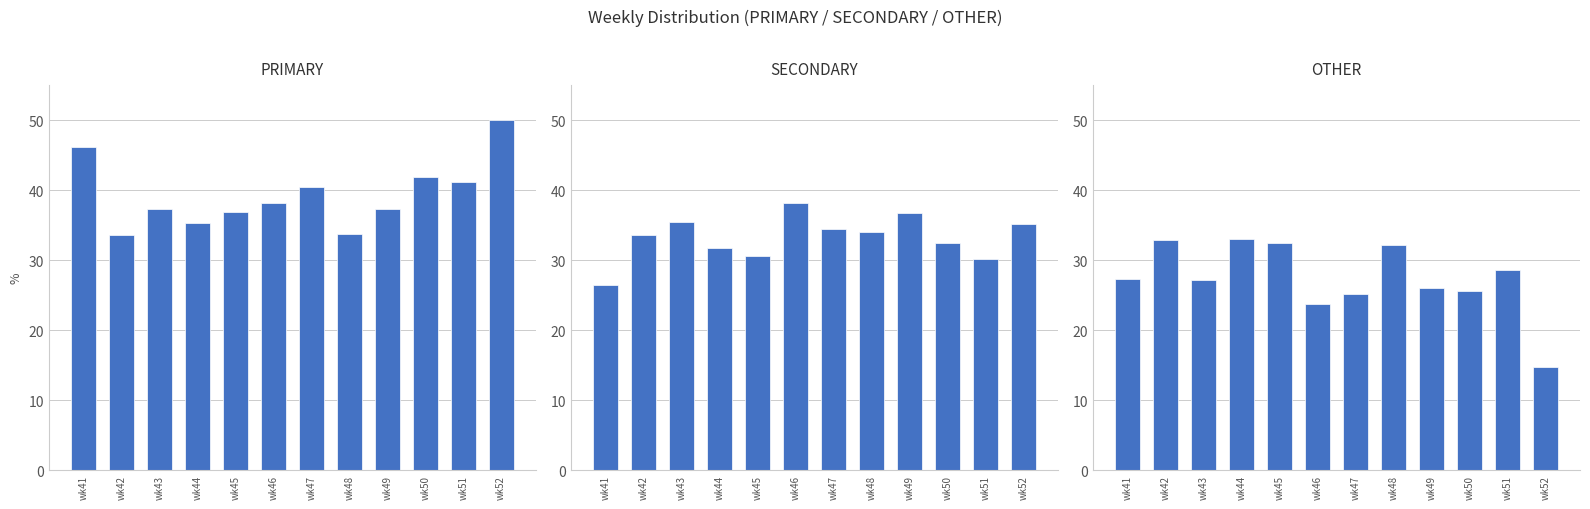

What is the average value of the PRIMARY series?

39.3